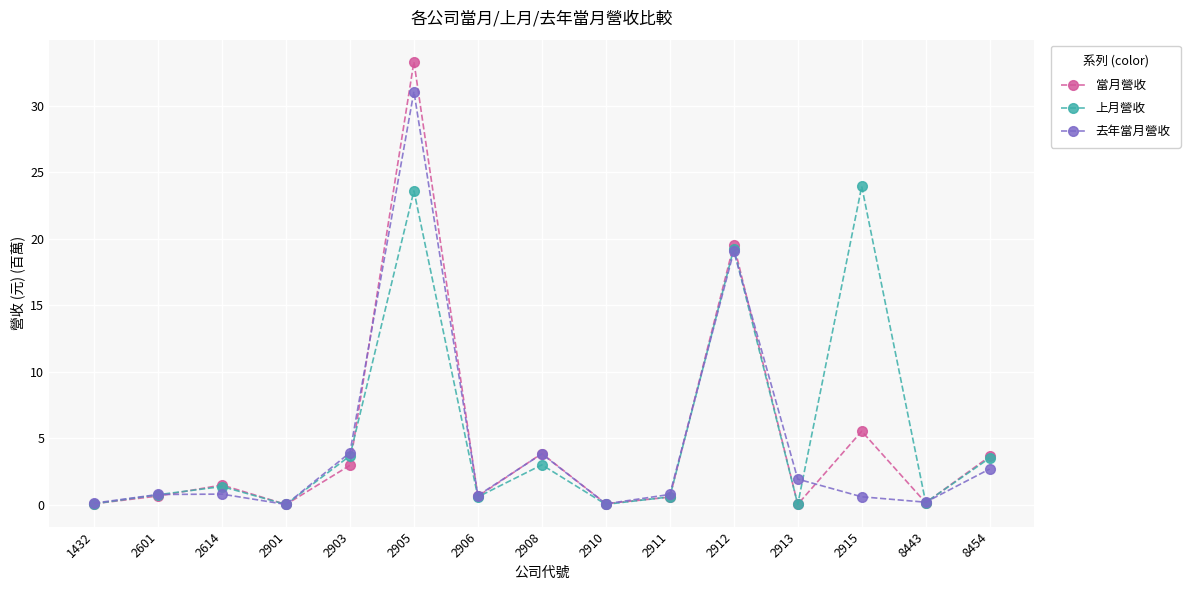

The value of 上月營收 at 2912 is 19.3. True or false?

True